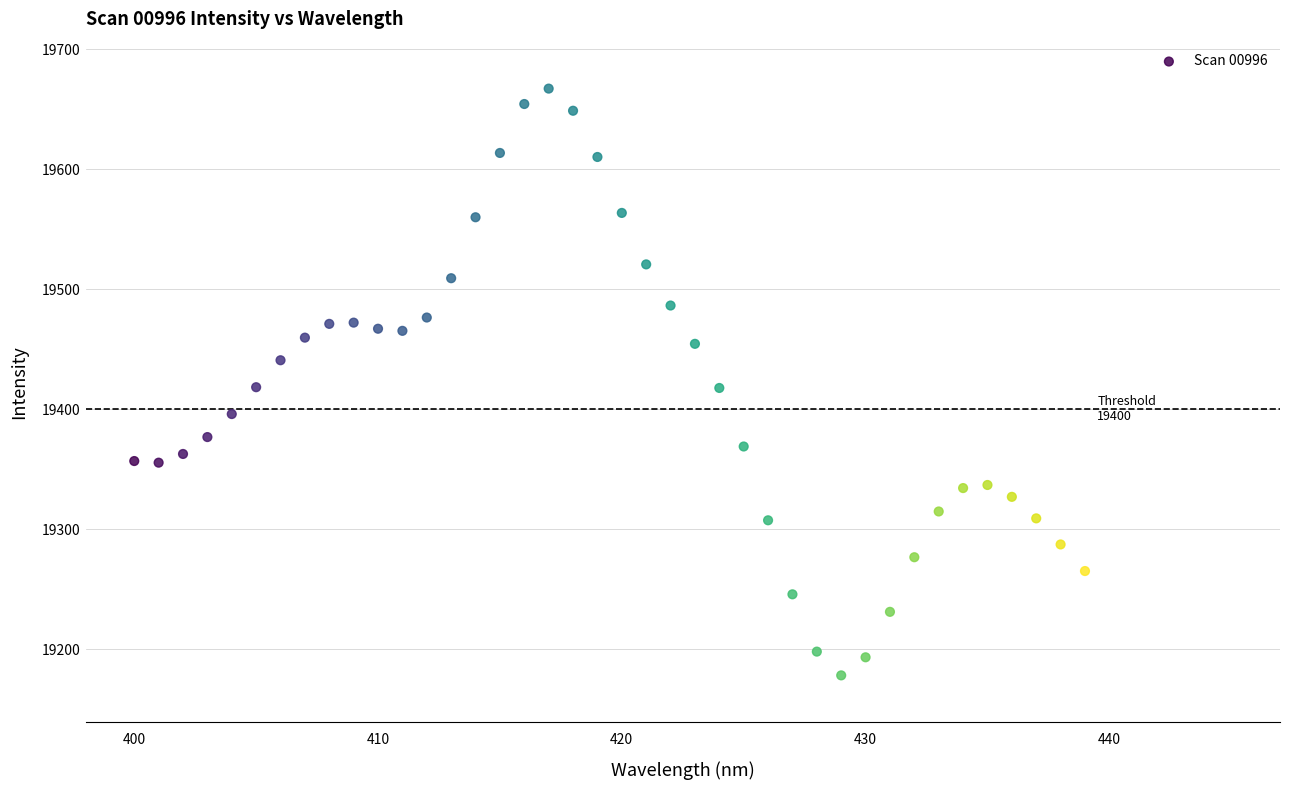

What is the range of Y values (max minus min)?

489.1